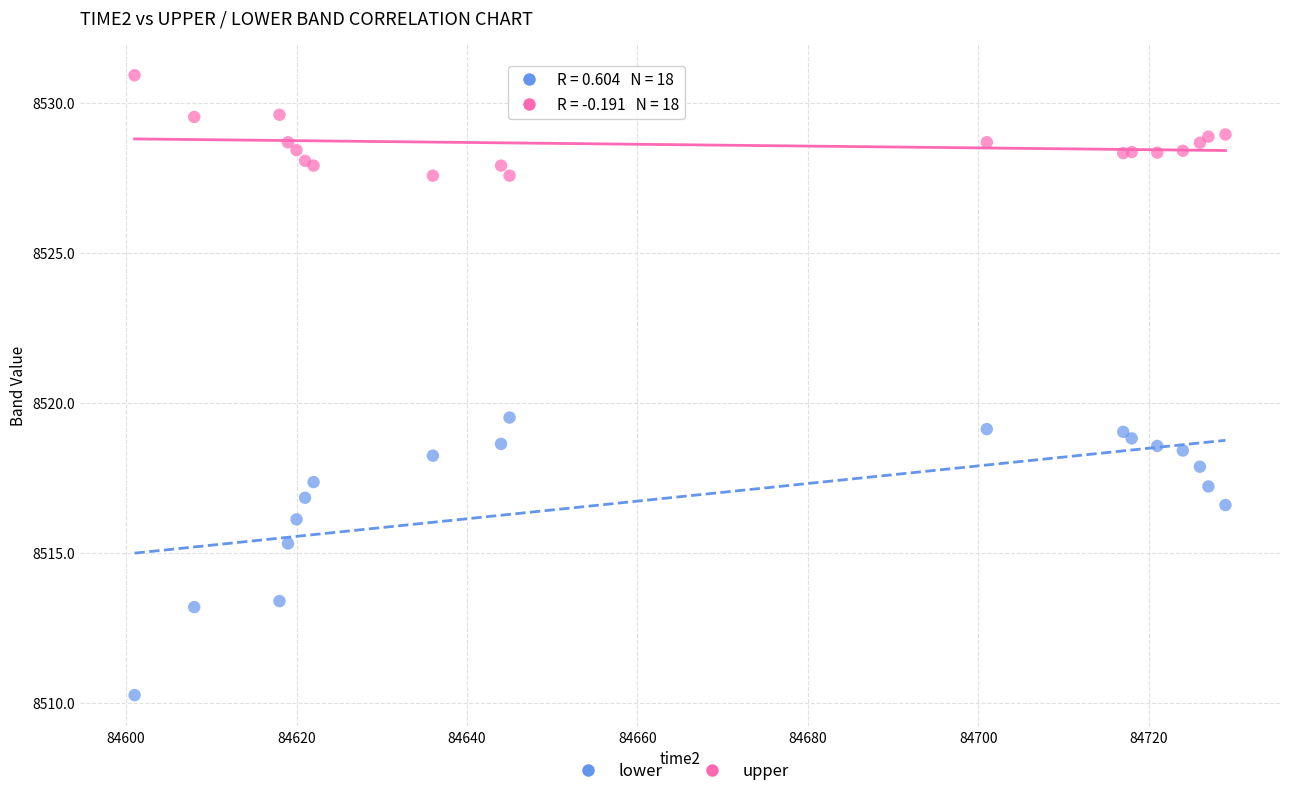

What are all the series names shown in the legend?

lower, upper